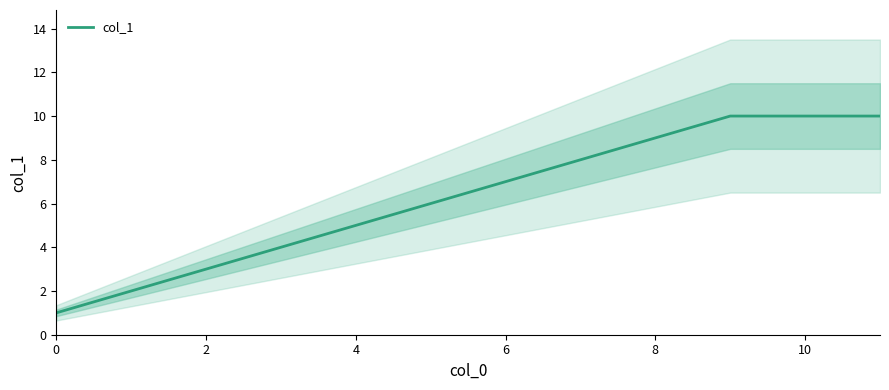

What is the value of the 1st point from the left?

1